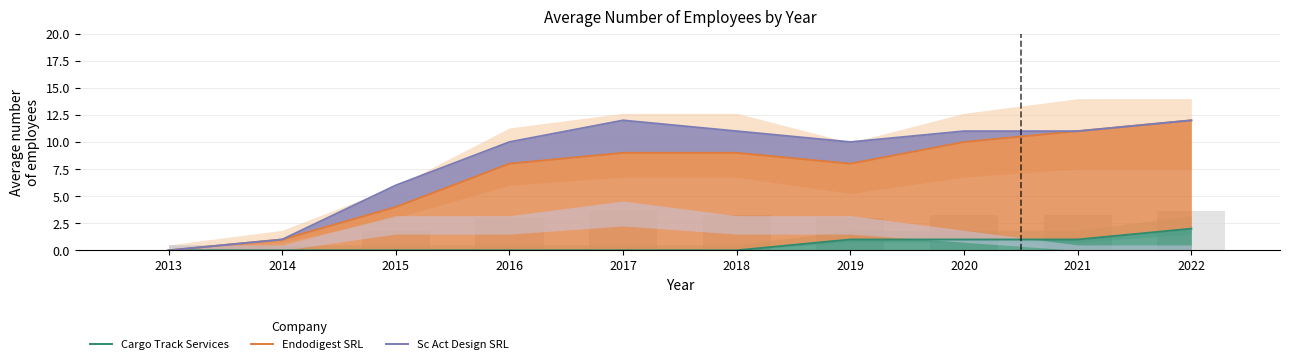

Count the number of categories in the chart.

10